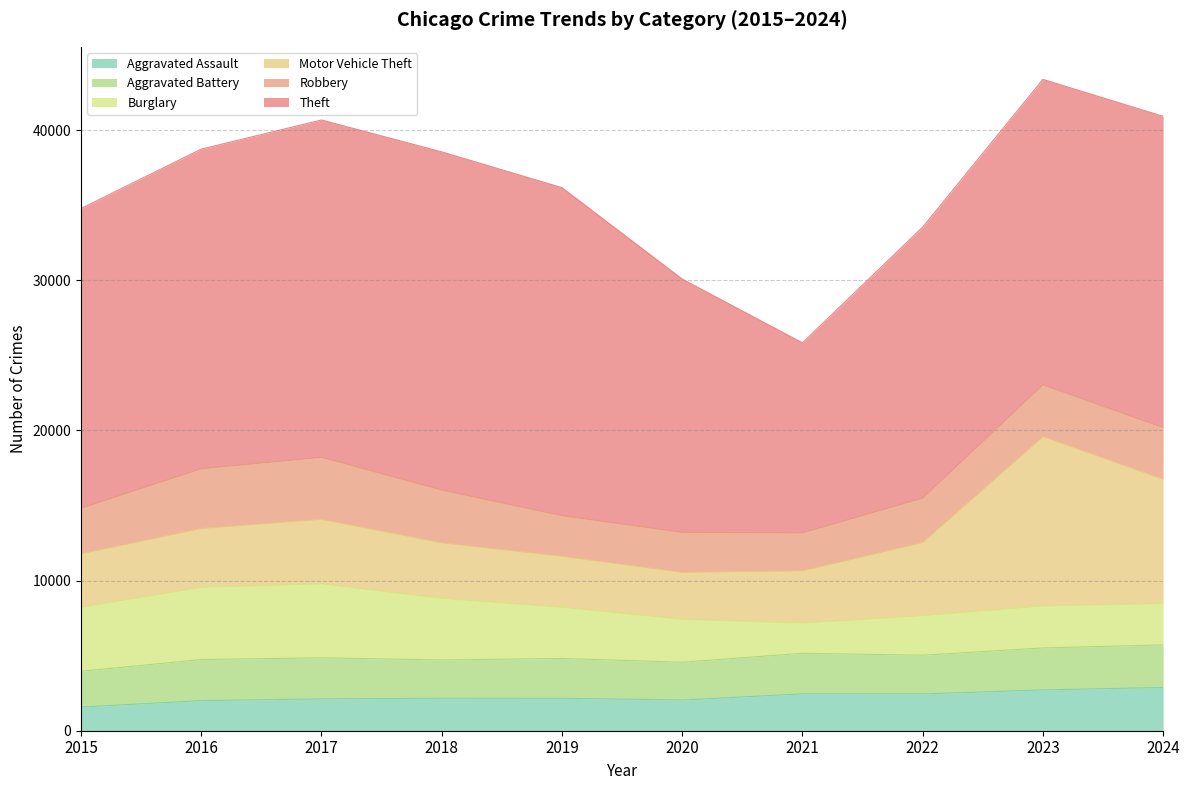

Between which two adjacent categories do Burglary and Aggravated Assault first intersect?

2020 and 2021